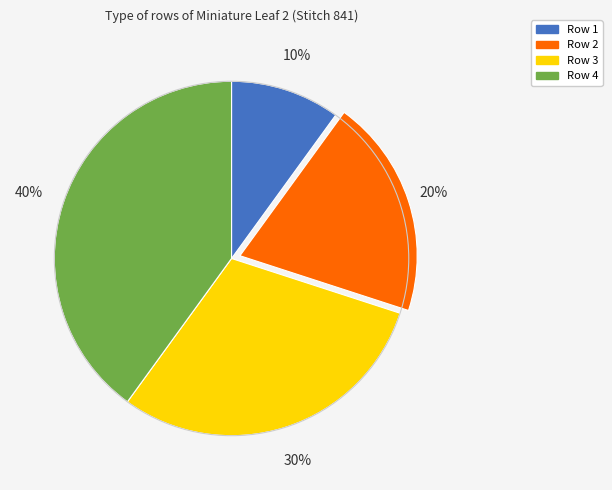

To the nearest percent, what is the difference between the largest and smallest slice percentages?

30%